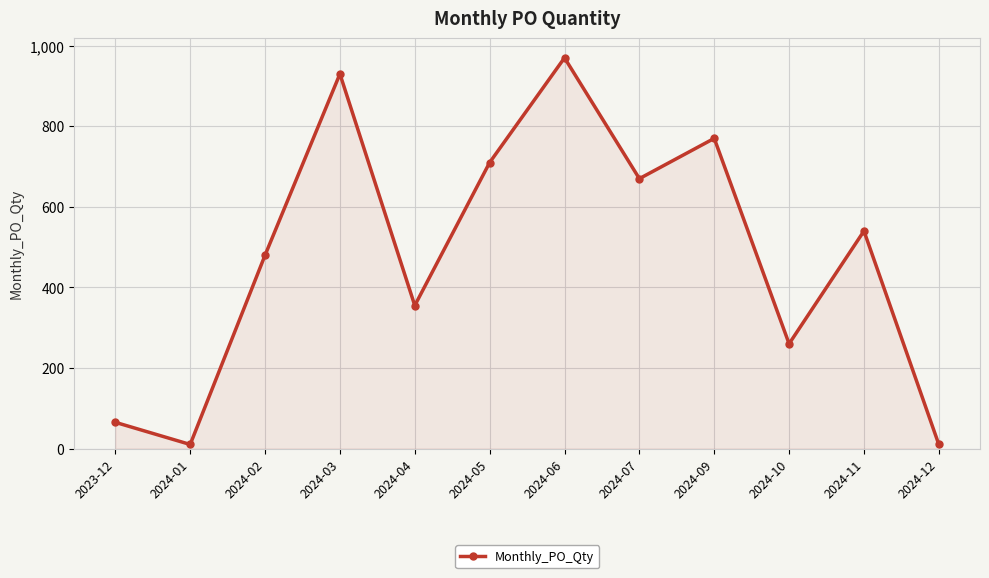

The value at 2024-10 is 260. True or false?

True